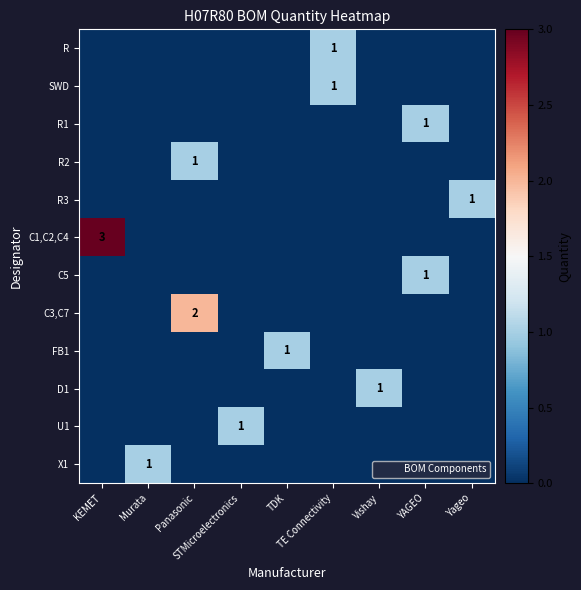

Which series has the widest spread of values?

C1,C2,C4